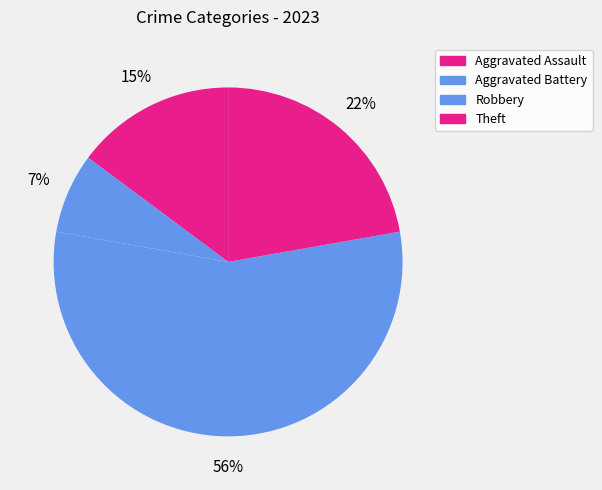

To the nearest percent, what portion does Robbery represent?

56%